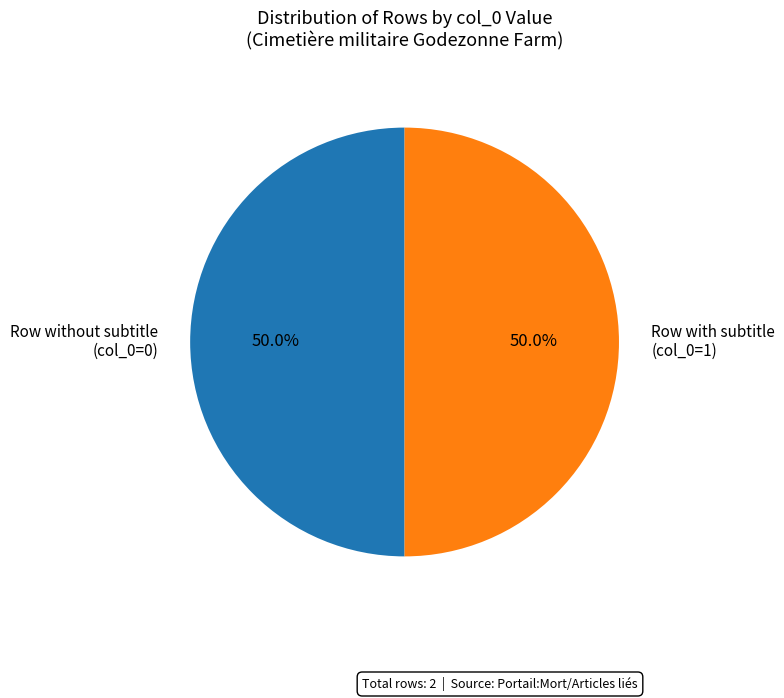

What percentage is NOT represented by Row with subtitle (col_0=1)?

50.0%